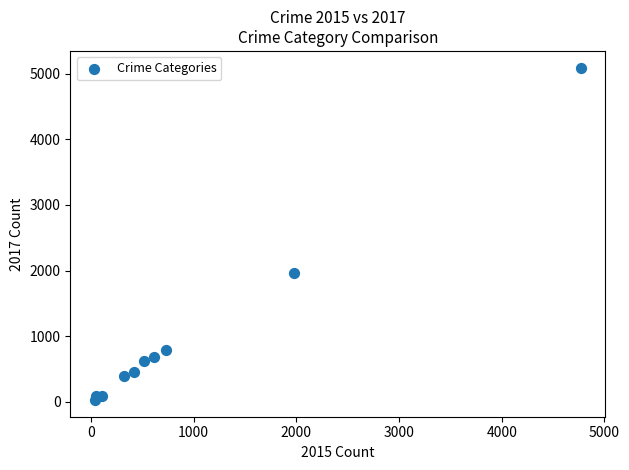

What is the range of X values (max minus min)?

4735